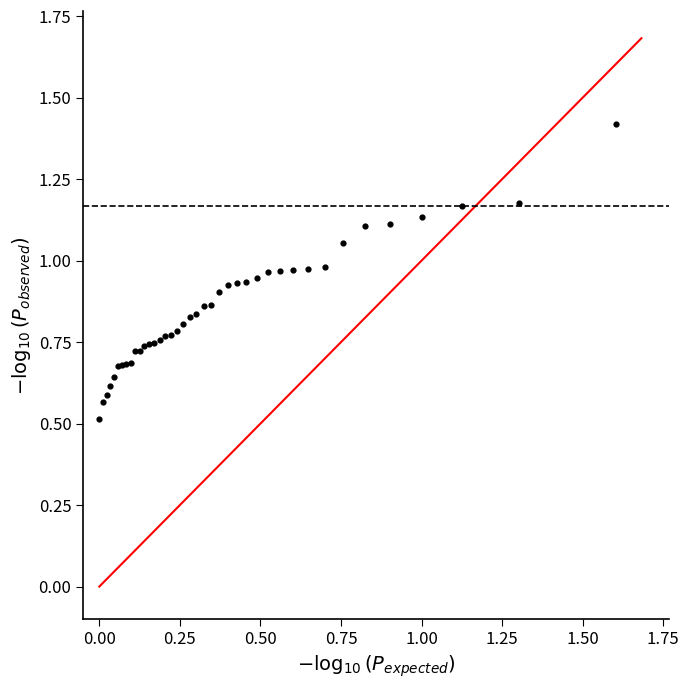

What Y value in the scatter plot is closest to 0?

0.5